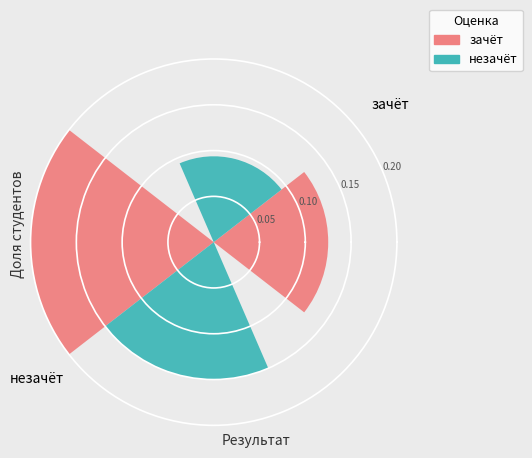

Count the number of categories in the chart.

2